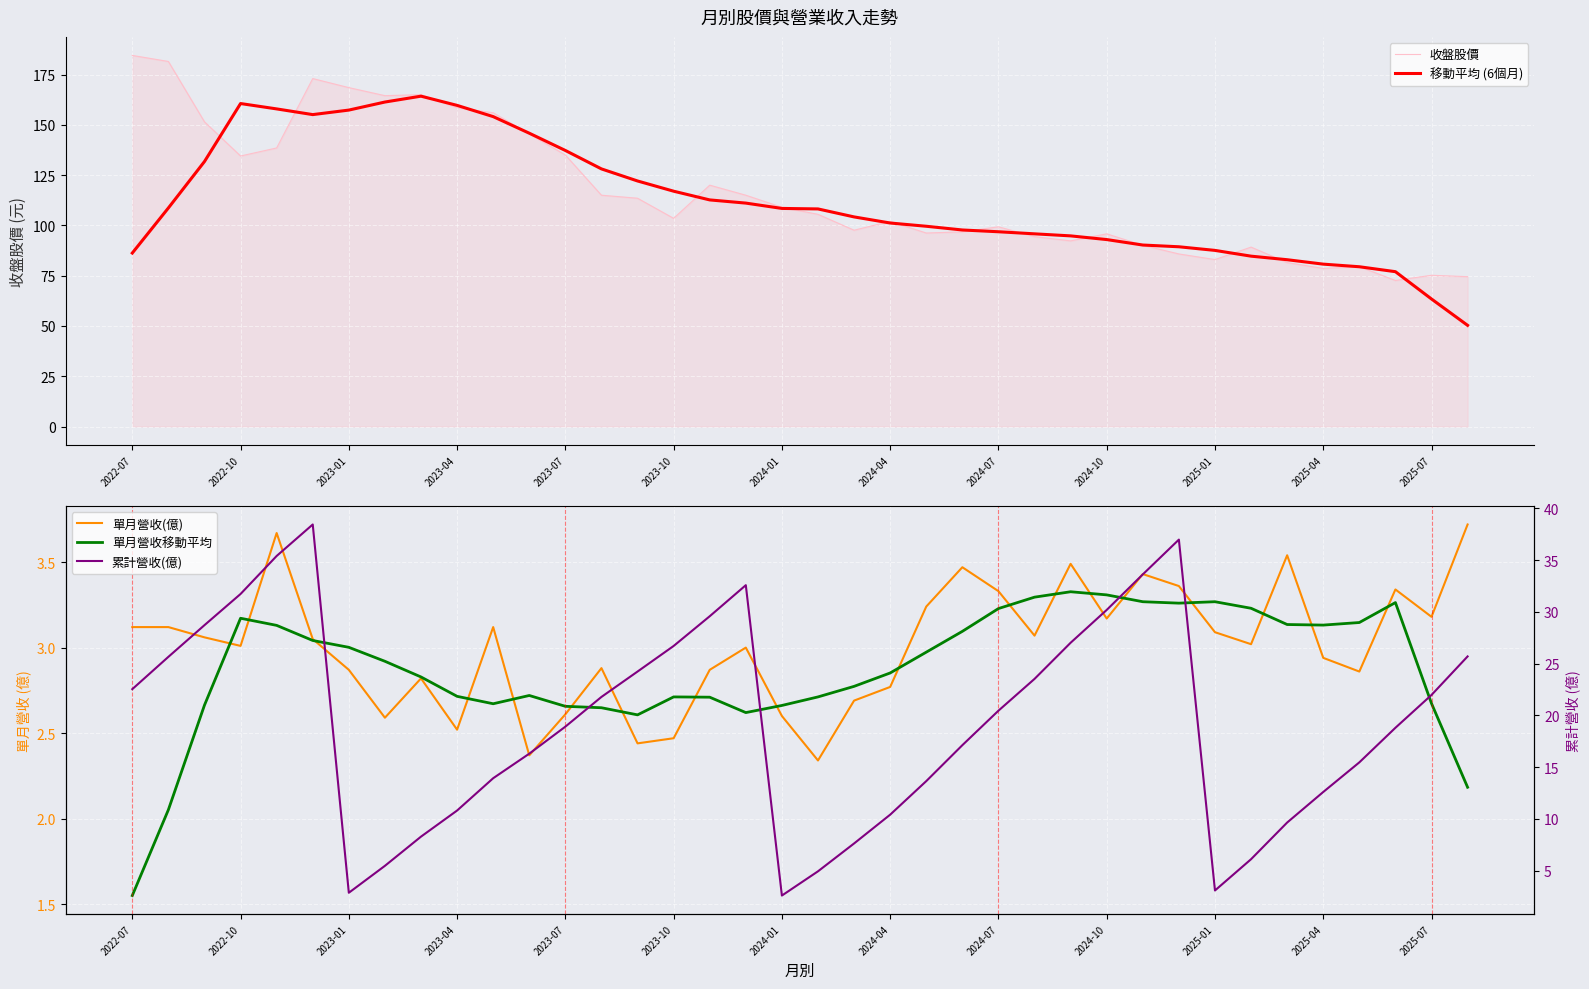

How many data points in 收盤股價 are above 105?

19